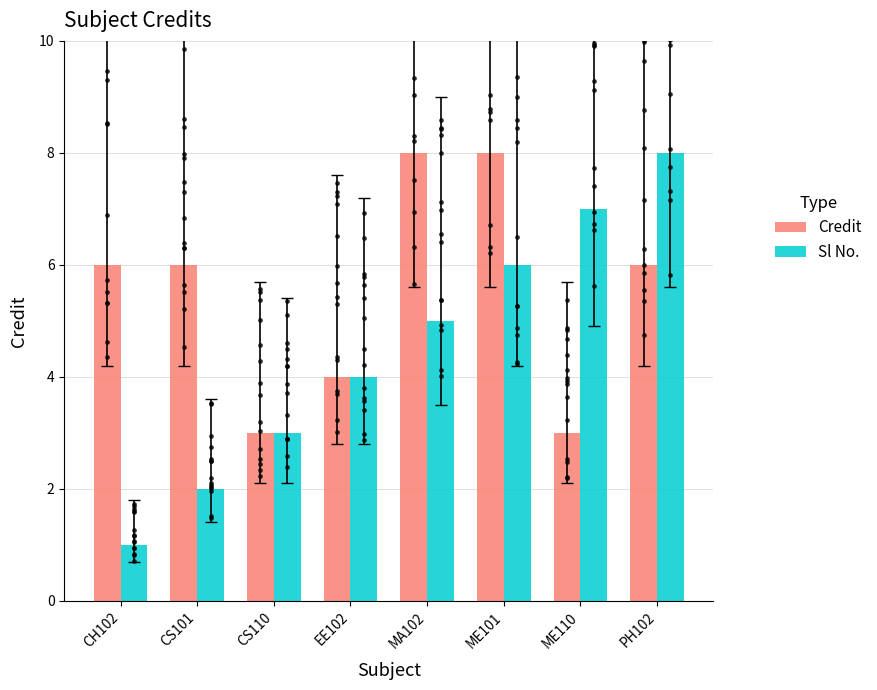

What are all the series names shown in the legend?

Credit, Sl No.